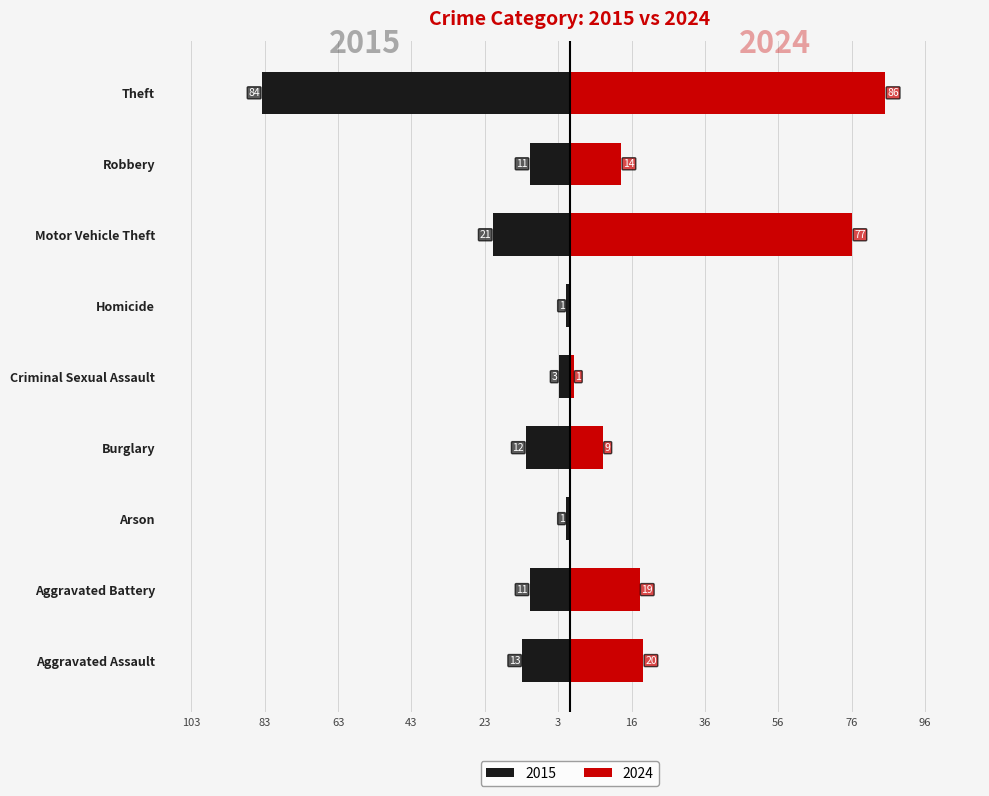

What is the sum of all 2024 values?

226